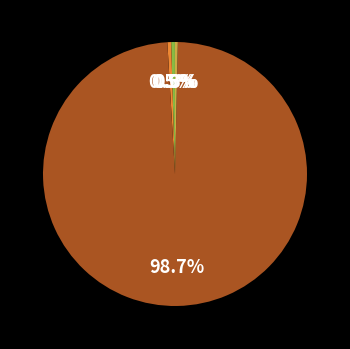

Count the number of slices in the pie.

5